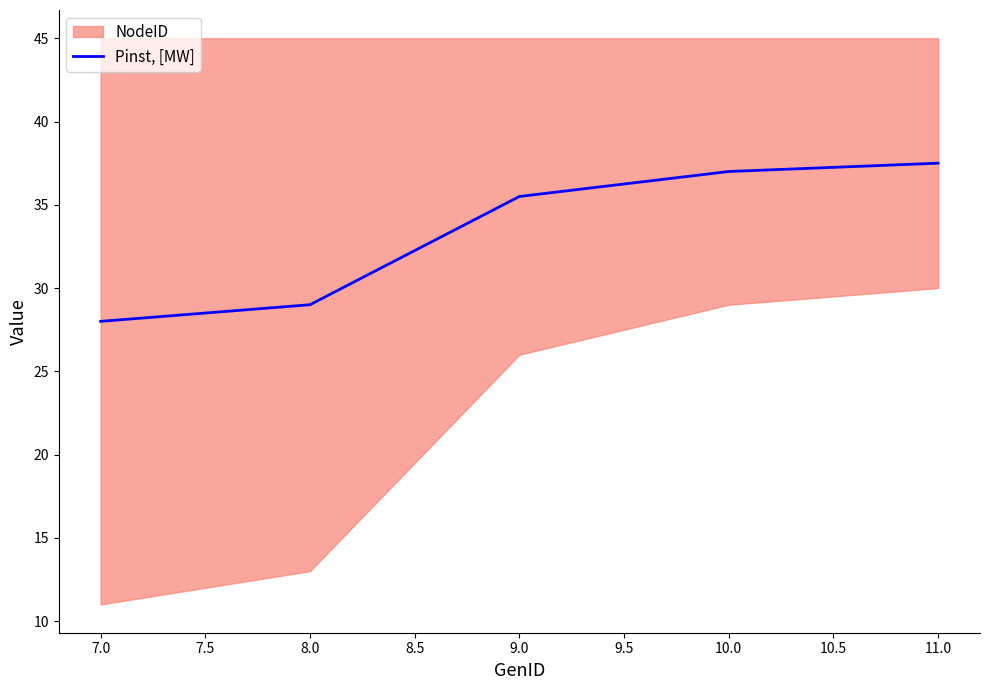

The Pinst, [MW] series shows 37.0 at 10.0. True or false?

True